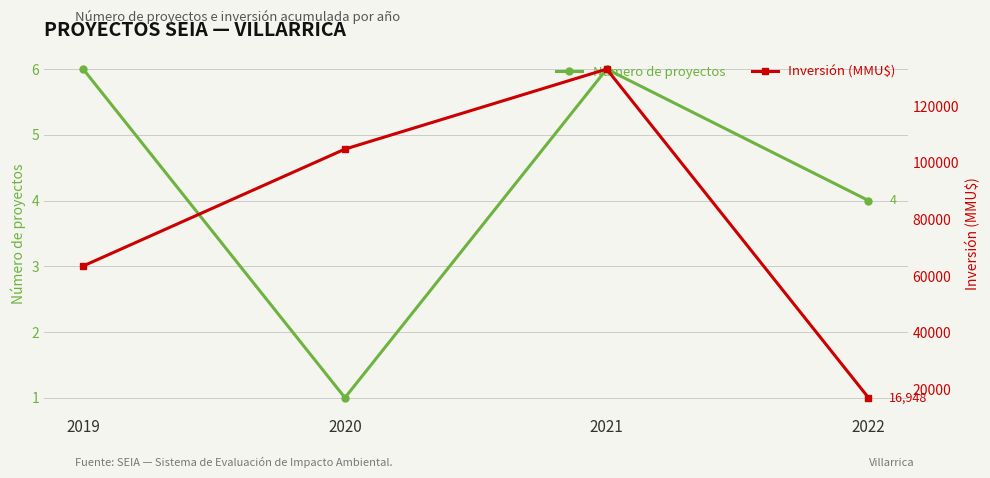

Is this an area chart (filled region under the line)?

No